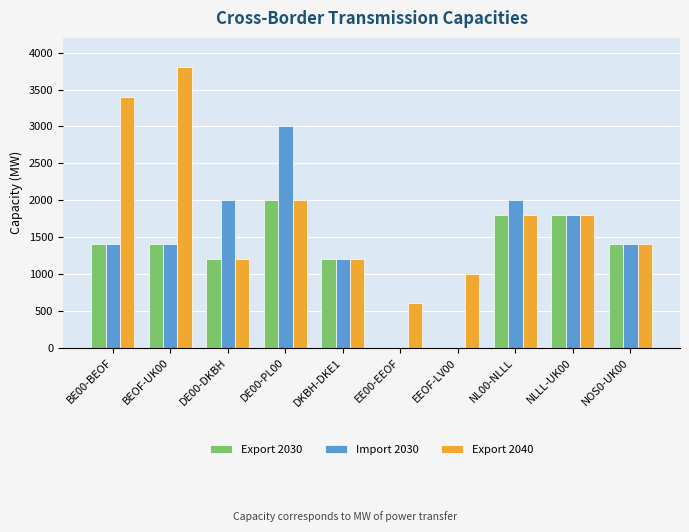

Which category has the highest value in the Import 2030 series?

DE00-PL00